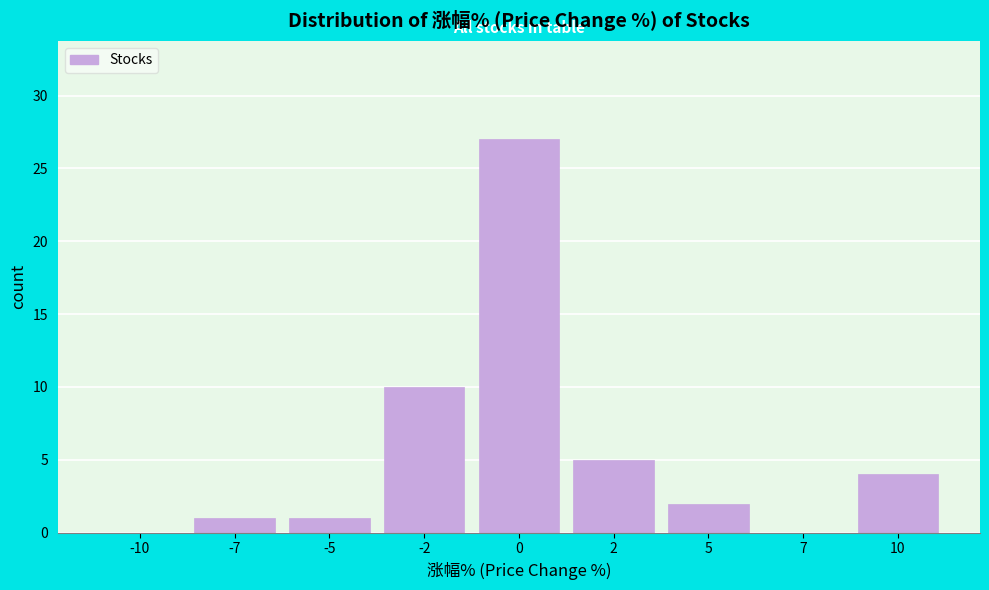

Reading left to right, list all the values displayed in this chart.

-10=0	-7=1	-5=1	-2=10	0=27	2=5	5=2	7=0	10=4